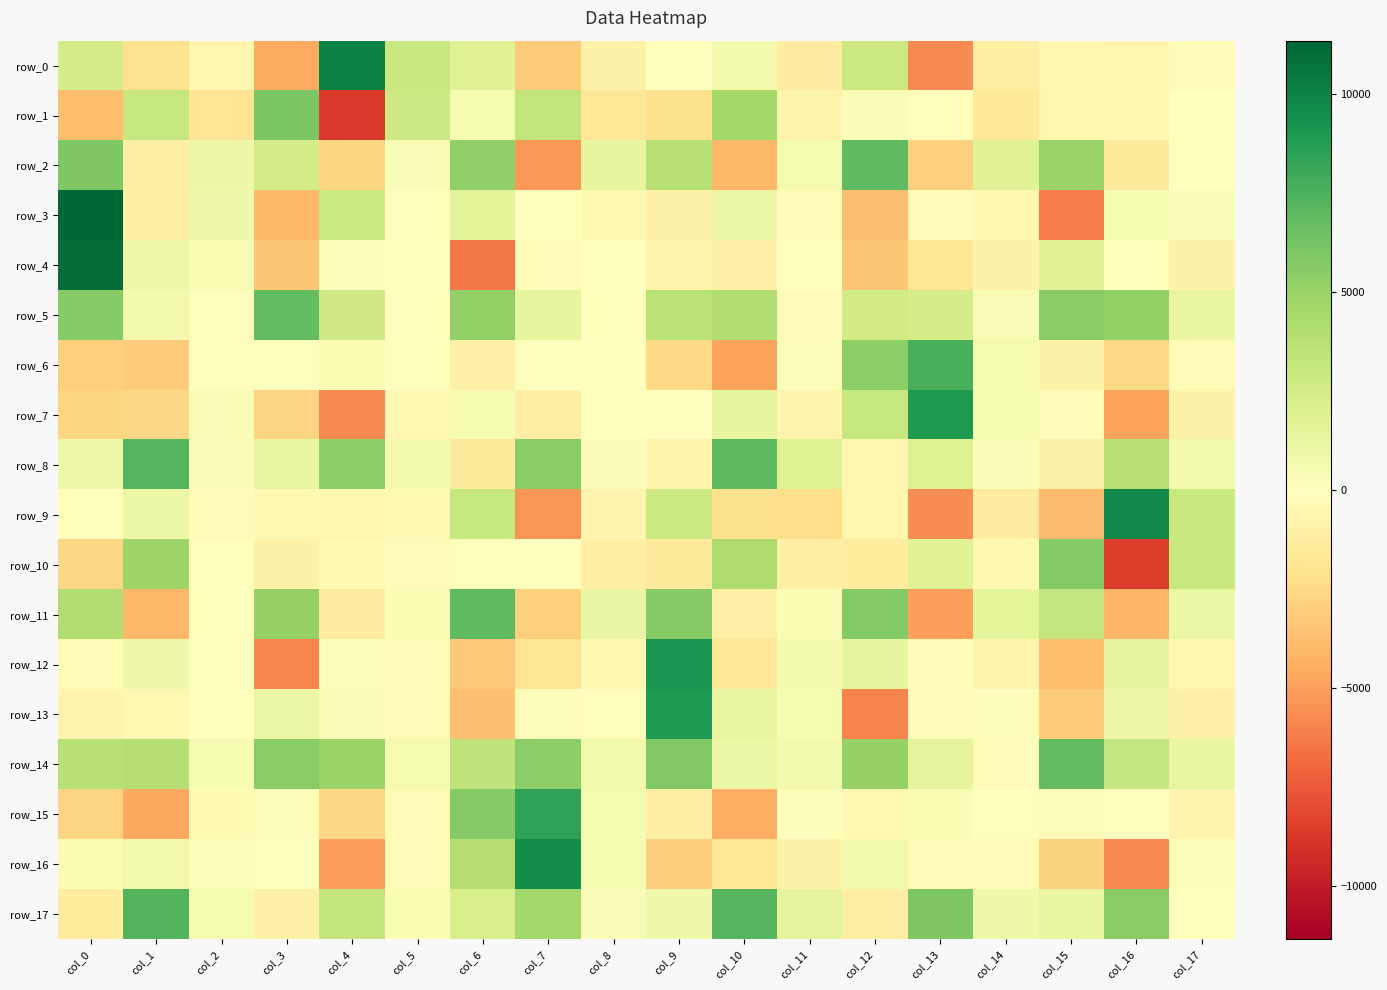

Between col_7 and col_16, which series saw the biggest shift?

row_16